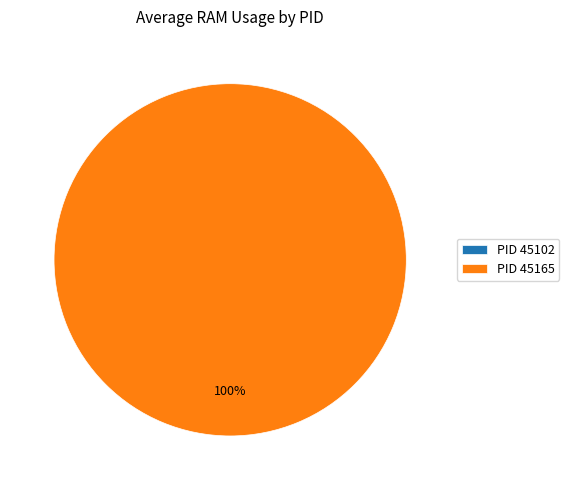

Count the number of slices in the pie.

2